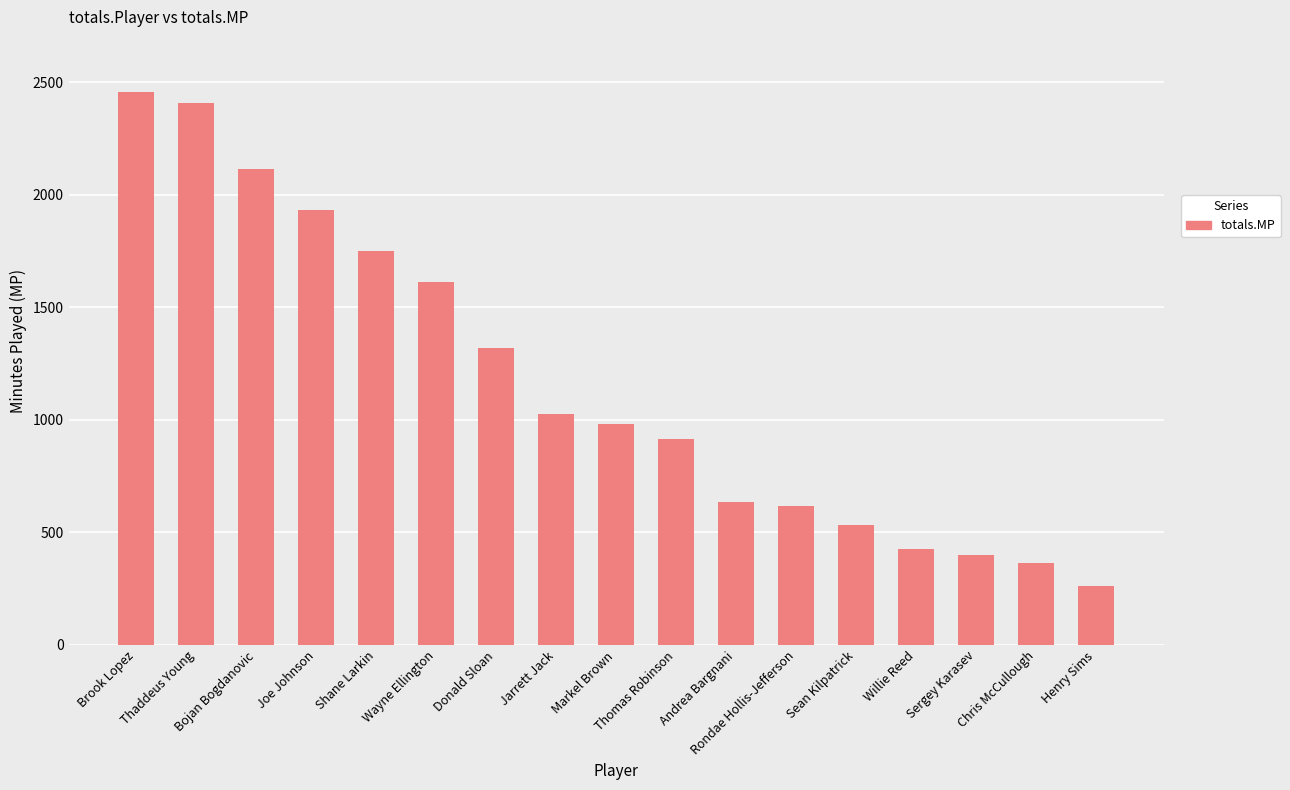

What is the greatest value displayed?

2457